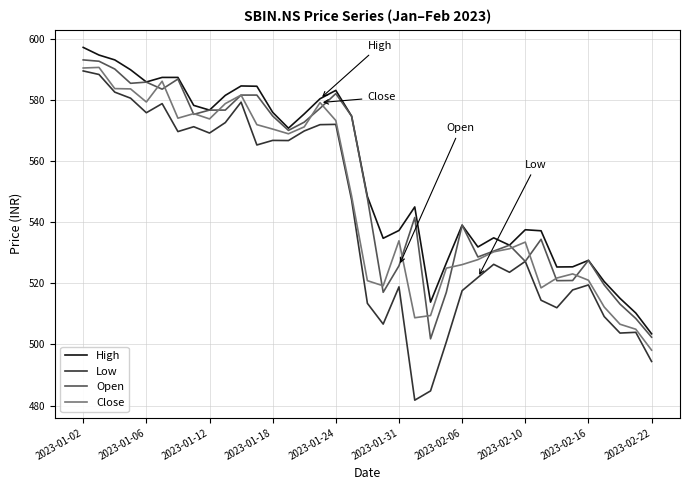

Which series has the largest range (max minus min)?

Low